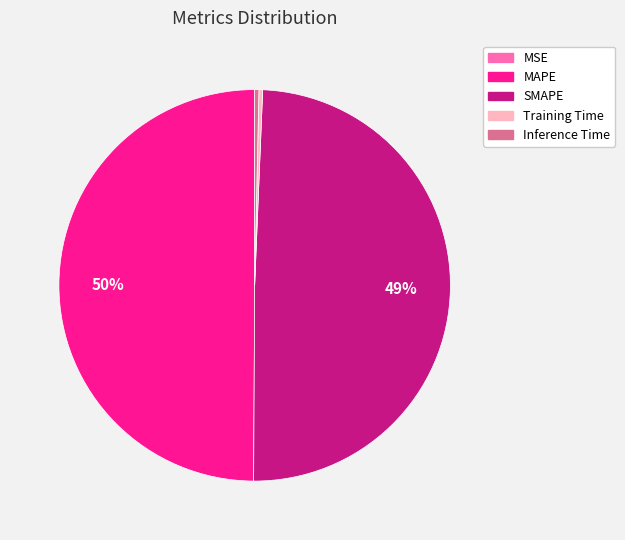

Which has a higher value, Inference Time or SMAPE?

SMAPE